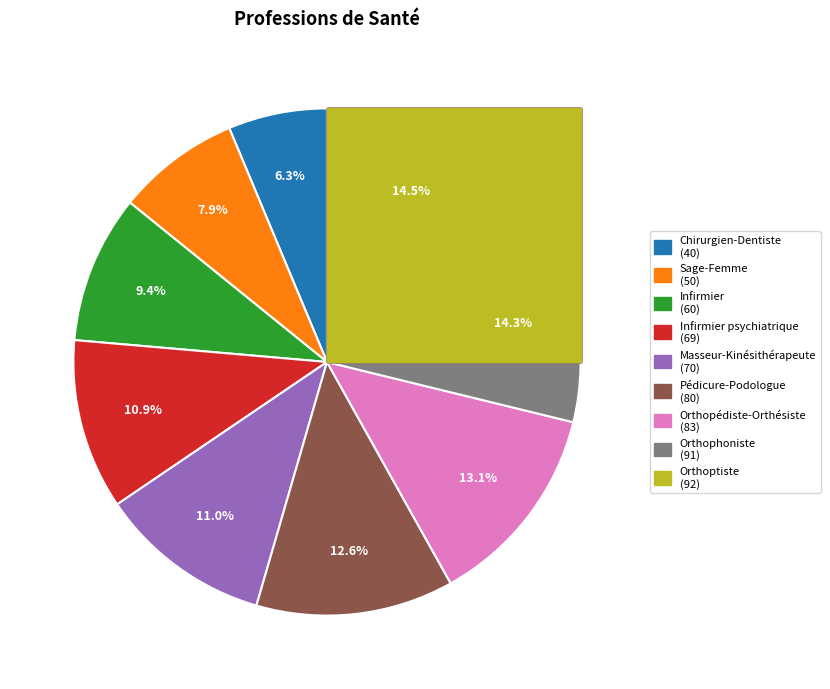

To the nearest percent, what is the average slice percentage?

11%